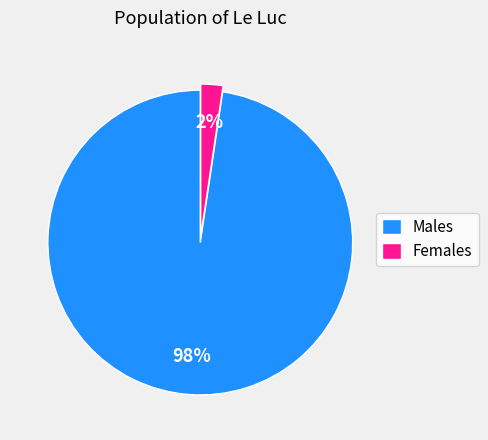

Combined, do Females and Males account for over 50%?

Yes